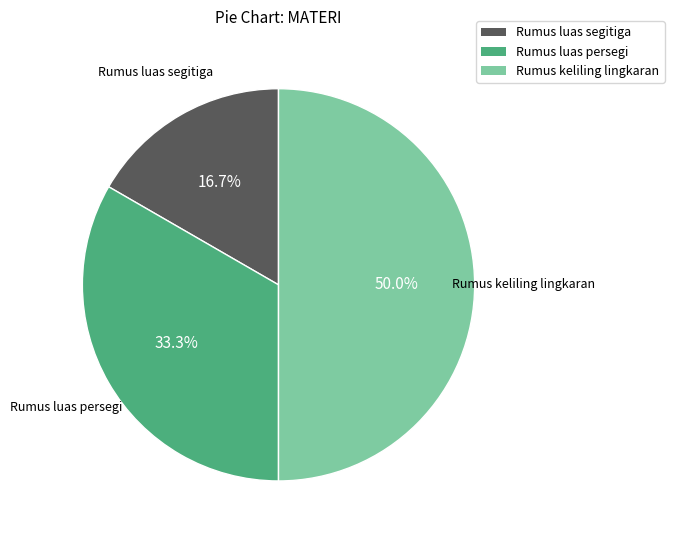

To the nearest percent, what is the average slice percentage?

33%